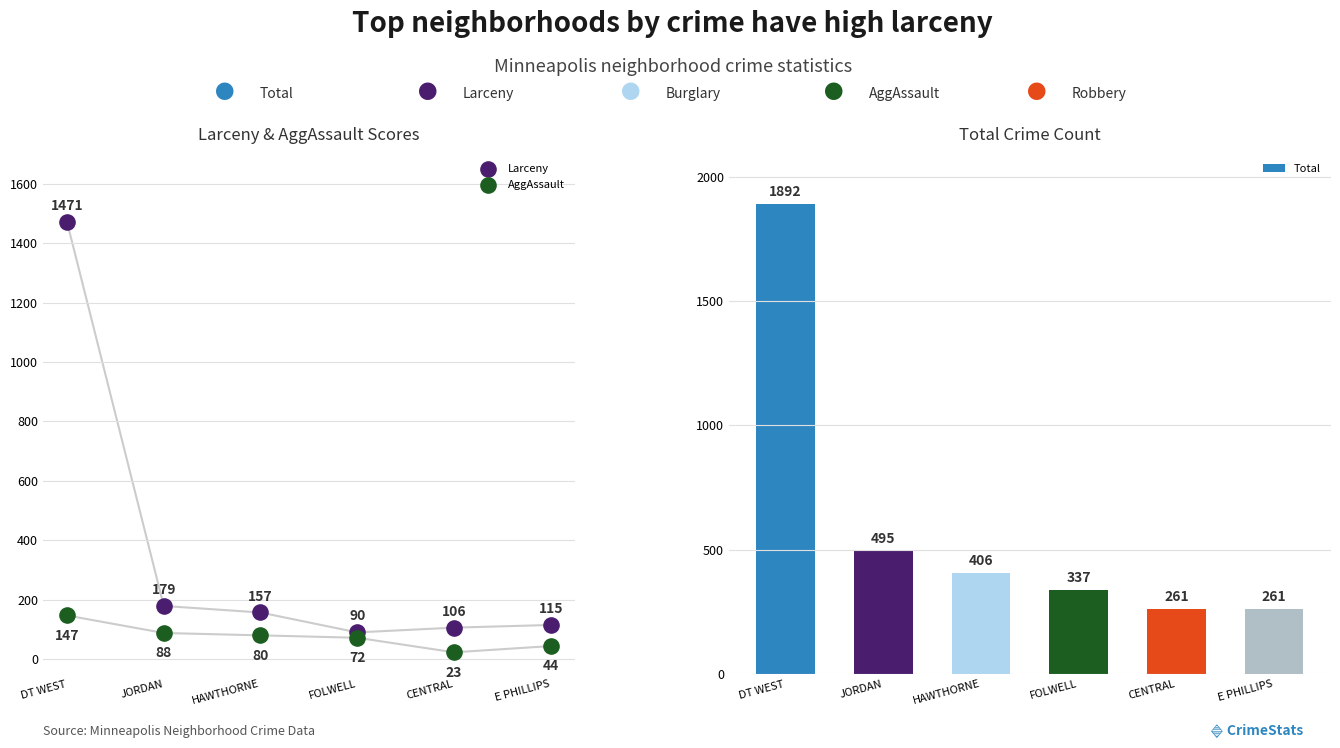

What are all the series names shown in the legend?

Larceny, AggAssault, Total